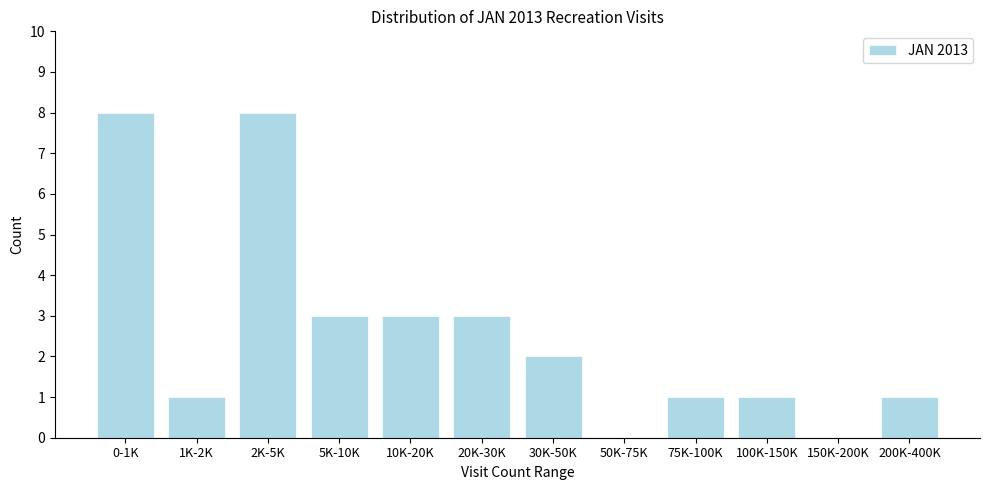

Reading left to right, list all the values displayed in this chart.

0-1K=8	1K-2K=1	2K-5K=8	5K-10K=3	10K-20K=3	20K-30K=3	30K-50K=2	50K-75K=0	75K-100K=1	100K-150K=1	150K-200K=0	200K-400K=1